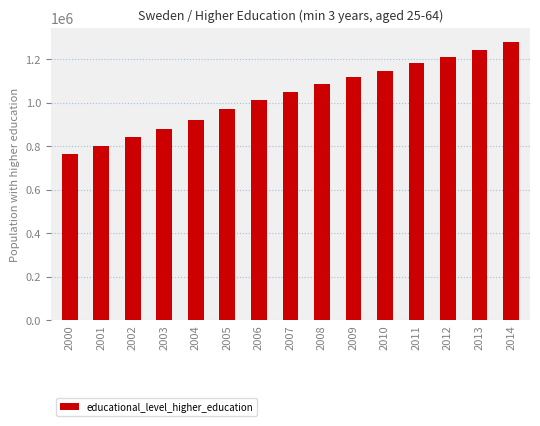

How many data points does each series have?

15